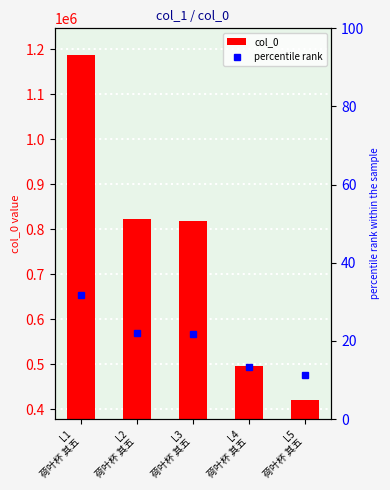

Reading left to right, transcribe all the data shown in this chart.

col_0: L1
荷叶杯 其五=1186911.0	L2
荷叶杯 其五=822080.0	L3
荷叶杯 其五=818688.0	L4
荷叶杯 其五=496715.0	L5
荷叶杯 其五=420781.0
percentile rank: L1
荷叶杯 其五=31.7	L2
荷叶杯 其五=22.0	L3
荷叶杯 其五=21.9	L4
荷叶杯 其五=13.3	L5
荷叶杯 其五=11.2